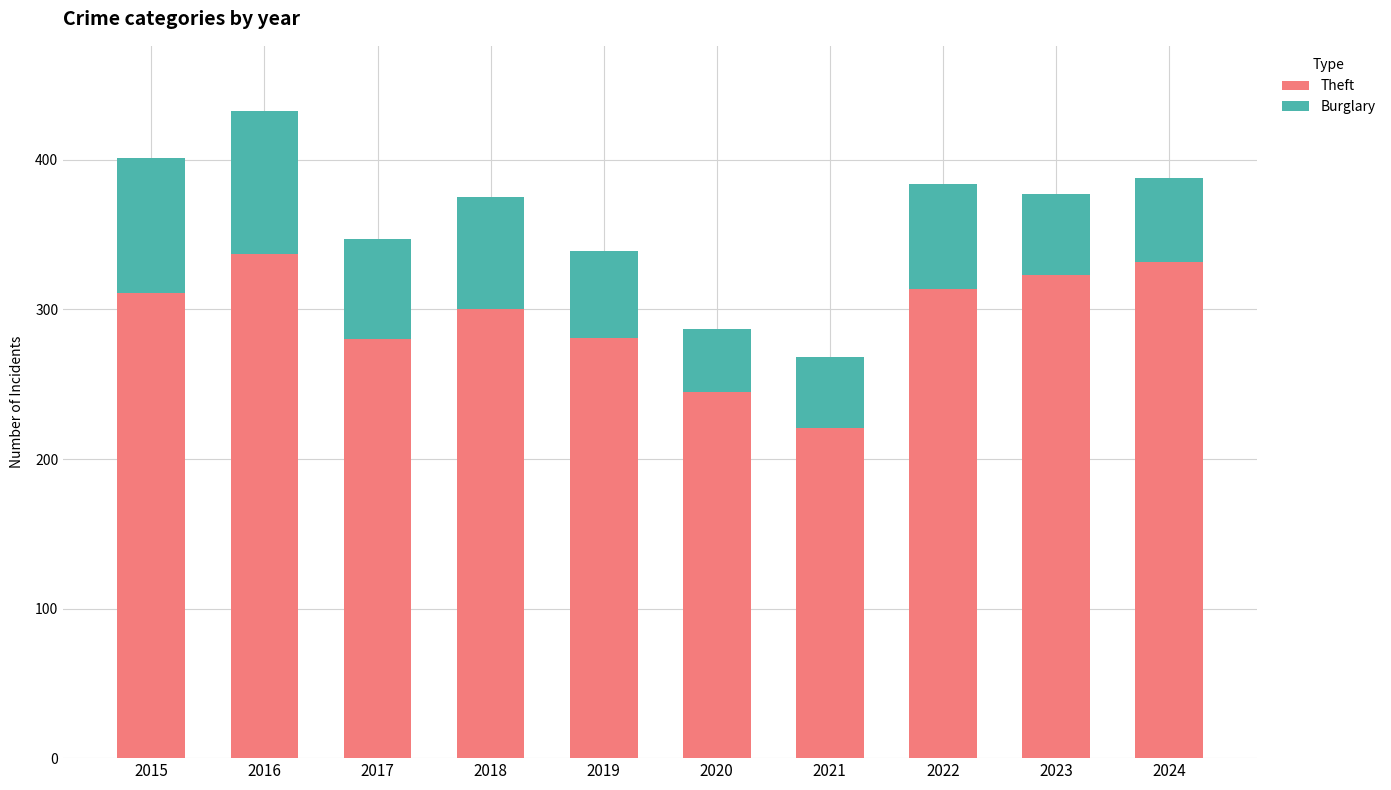

How many series are shown in this chart?

2